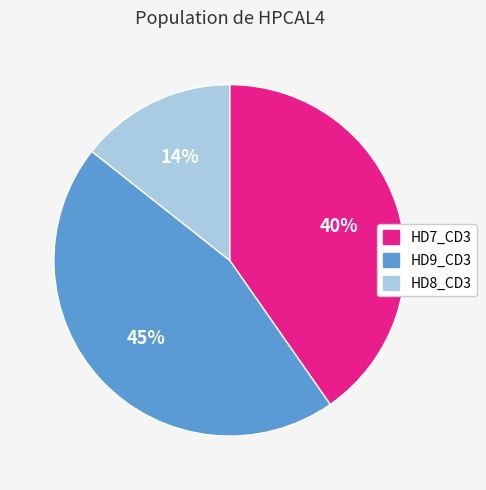

Does HD7_CD3 account for over 50% of the chart?

No